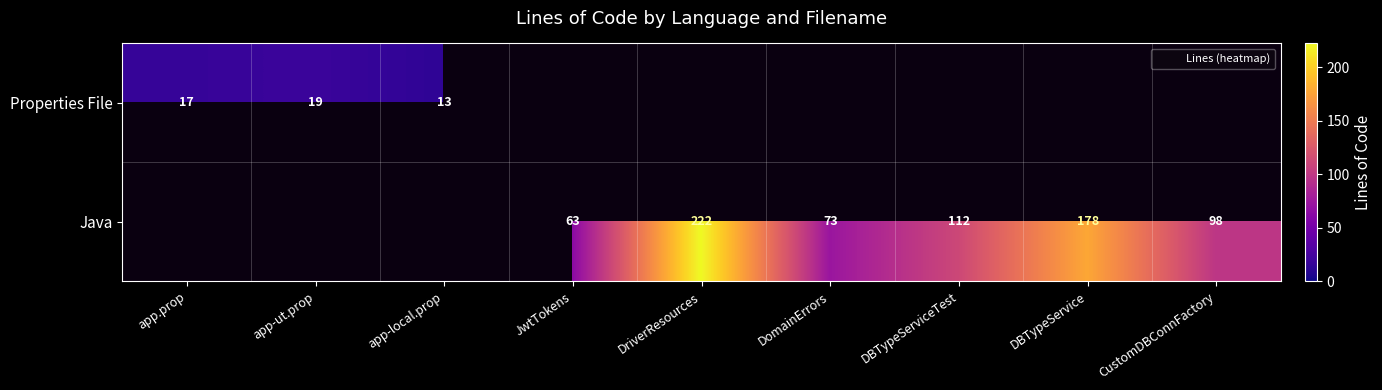

Is it true that Properties File equals -10 at JwtTokens?

False